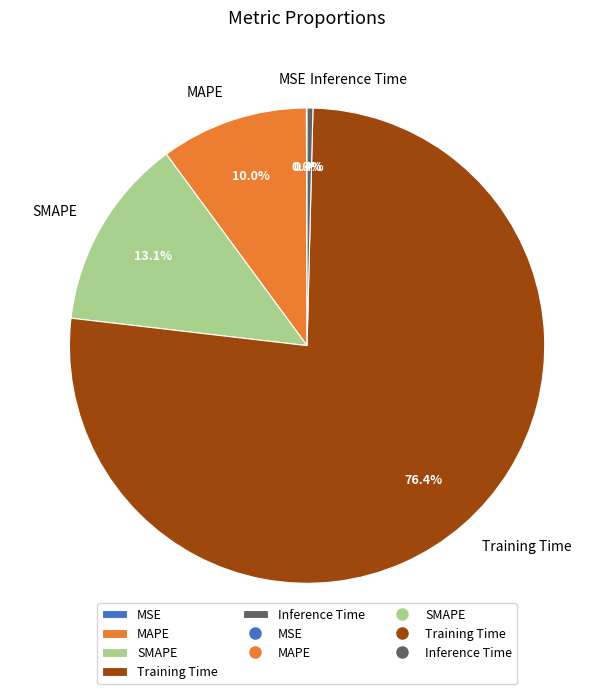

Which has a higher value, MAPE or SMAPE?

SMAPE